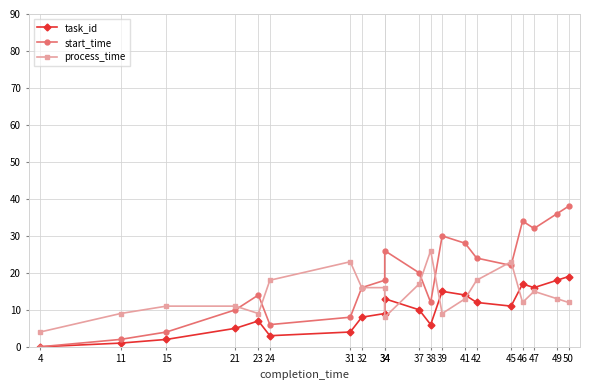

Reading left to right, list all the values displayed in this chart.

task_id: 4=0	11=1	15=2	21=5	23=7	24=3	31=4	32=8	34=9	34=13	37=10	38=6	39=15	41=14	42=12	45=11	46=17	47=16	49=18	50=19
start_time: 4=0	11=2	15=4	21=10	23=14	24=6	31=8	32=16	34=18	34=26	37=20	38=12	39=30	41=28	42=24	45=22	46=34	47=32	49=36	50=38
process_time: 4=4	11=9	15=11	21=11	23=9	24=18	31=23	32=16	34=16	34=8	37=17	38=26	39=9	41=13	42=18	45=23	46=12	47=15	49=13	50=12